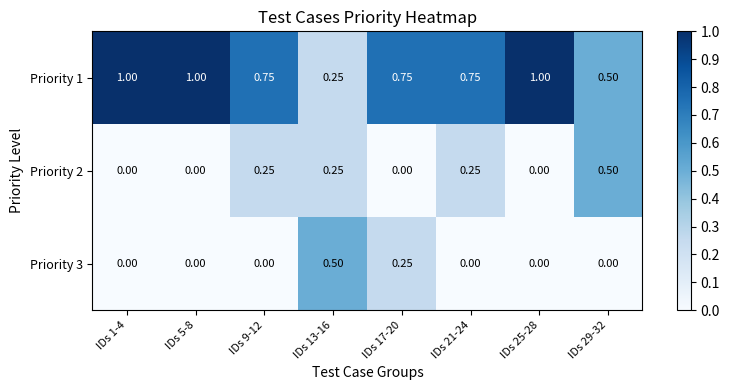

Is the value of Priority 1 at IDs 5-8 greater than the value of Priority 3 at IDs 5-8?

Yes